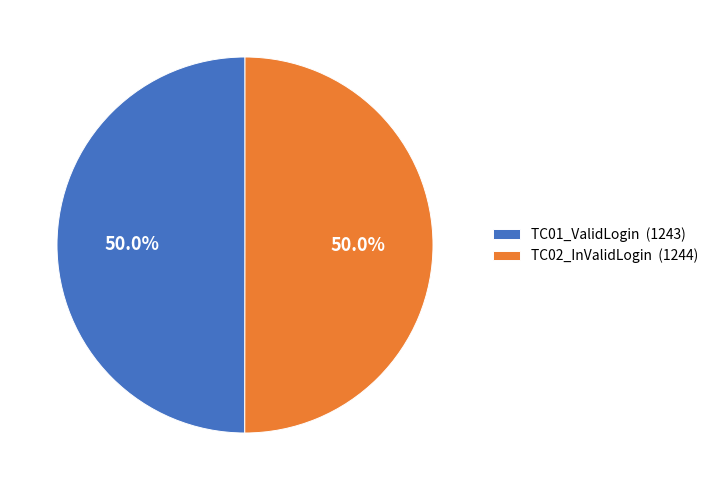

To the nearest percent, what is the combined percentage of TC01_ValidLogin and TC02_InValidLogin?

100%